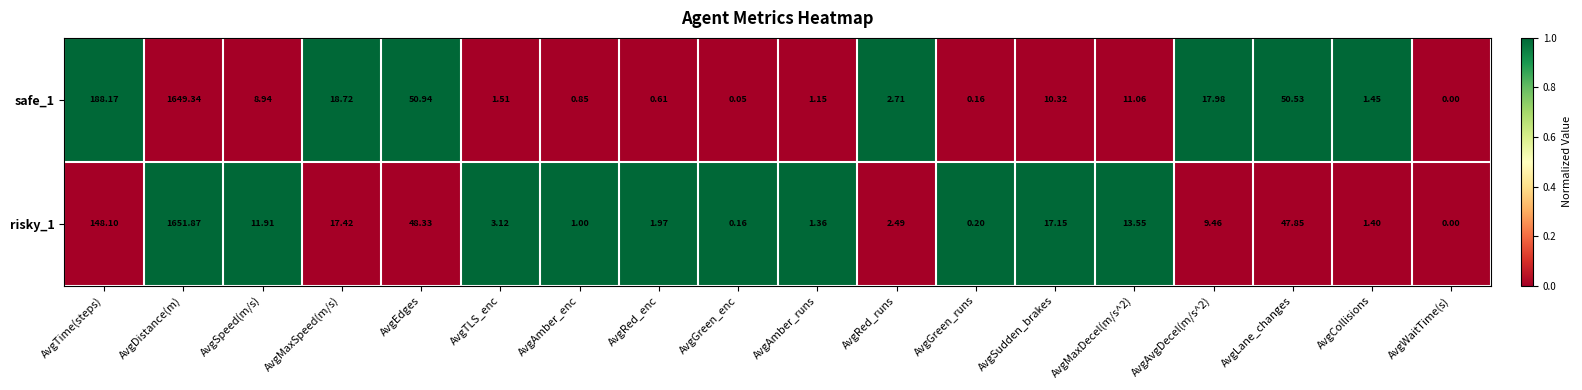

Which category has the lowest value in the risky_1 series?

AvgWaitTime(s)